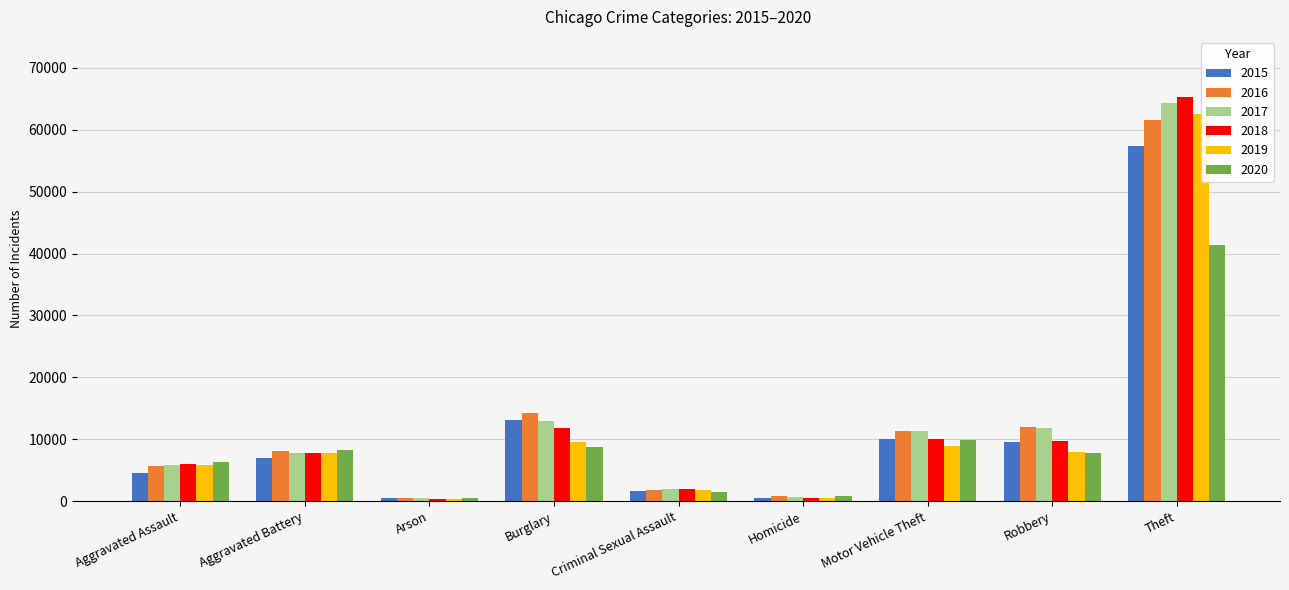

At which category is the sum across all series the highest?

Theft